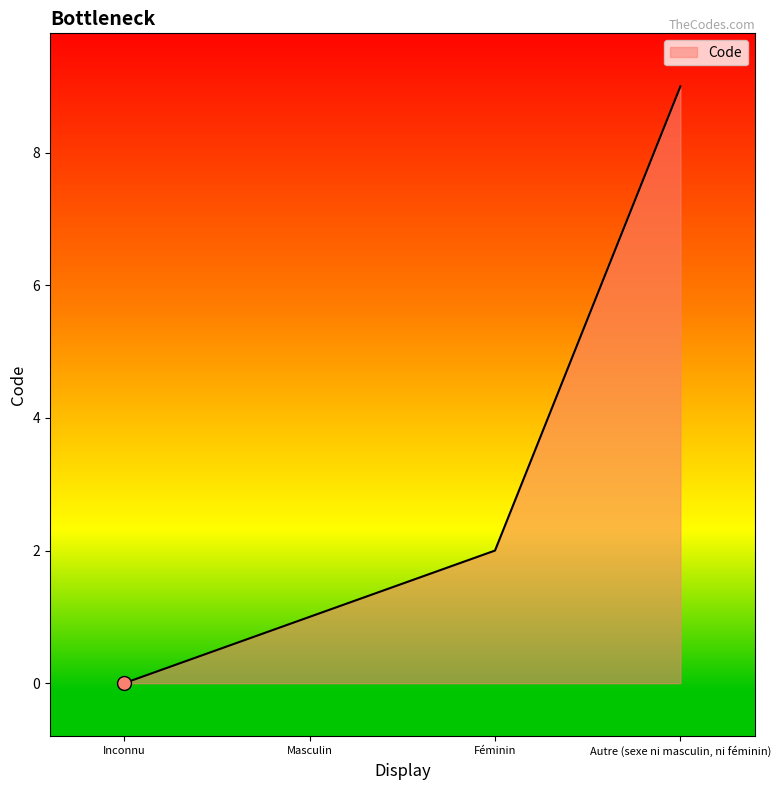

What is the sum of the values at Inconnu and Masculin?

1